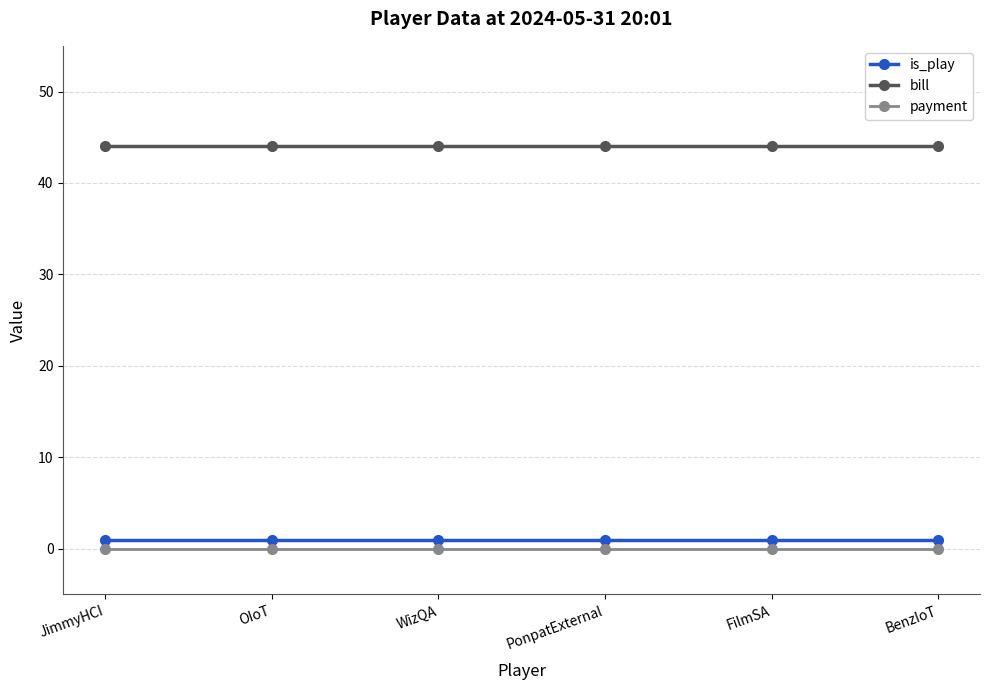

What are all the series names shown in the legend?

is_play, bill, payment